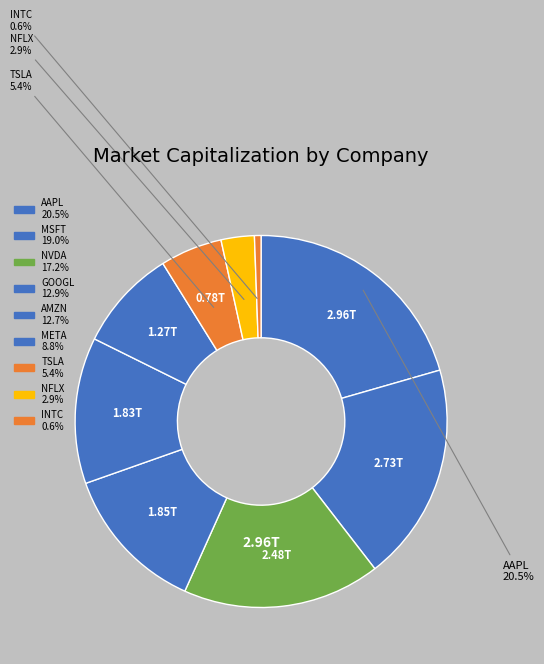

How many slices are in this pie chart?

9